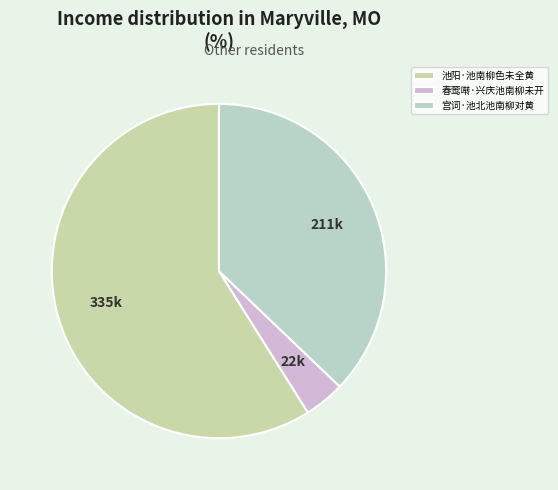

Is it true that 宫词·池北池南柳对黄 is 37% of the pie?

True